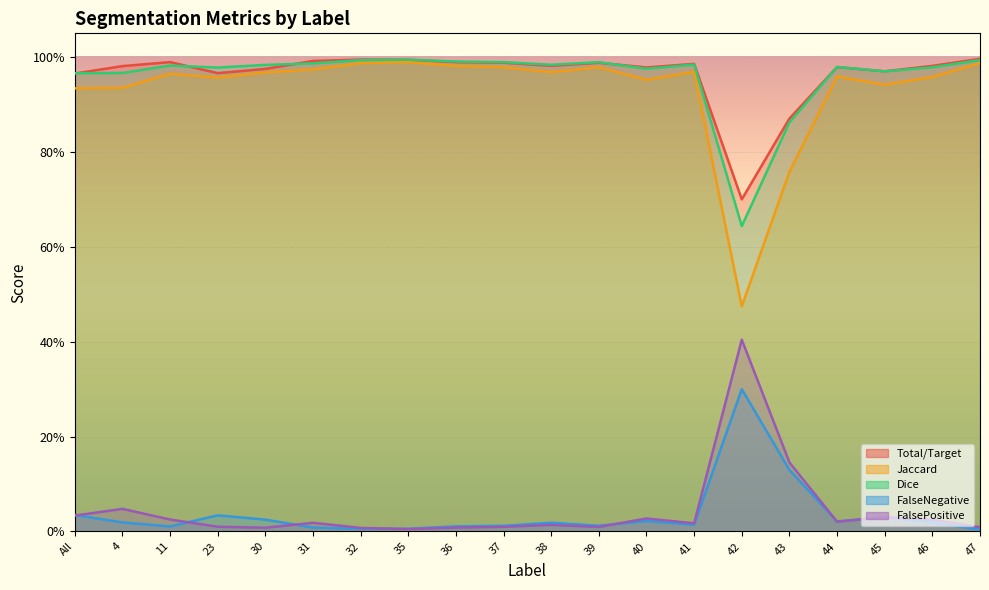

At how many categories does at least one series exceed 0?

20